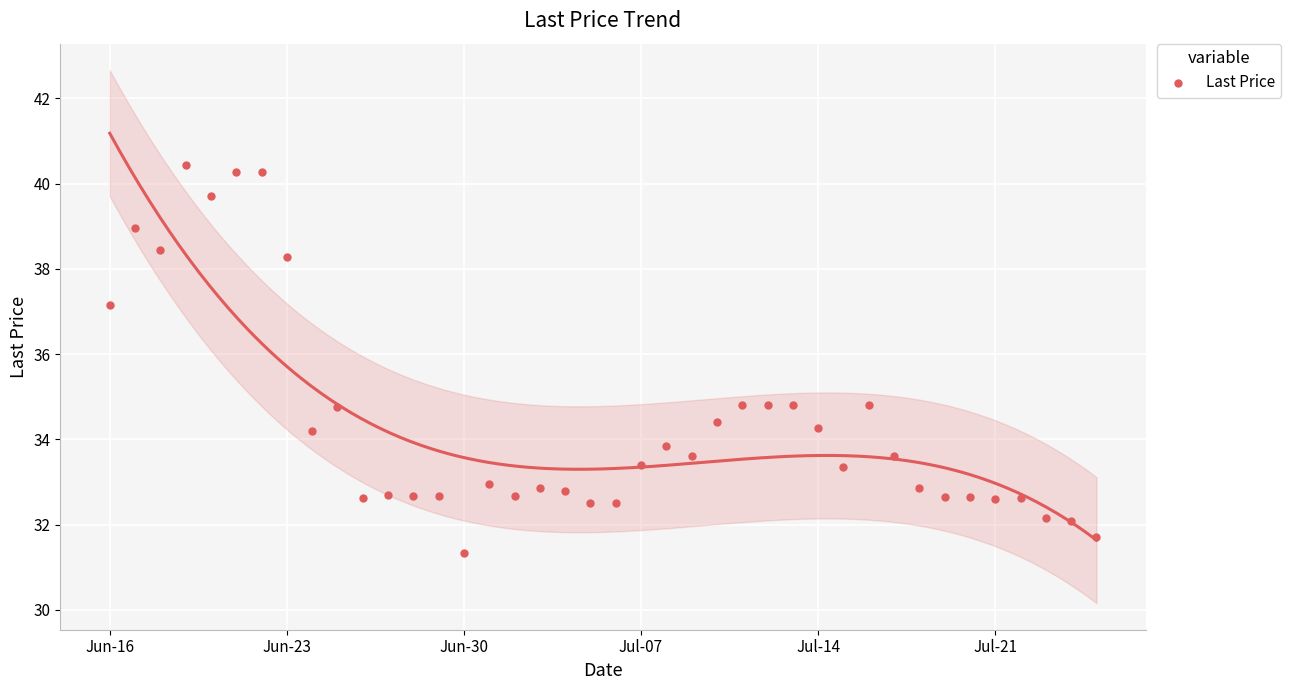

What is the range of X values (max minus min)?

39.0